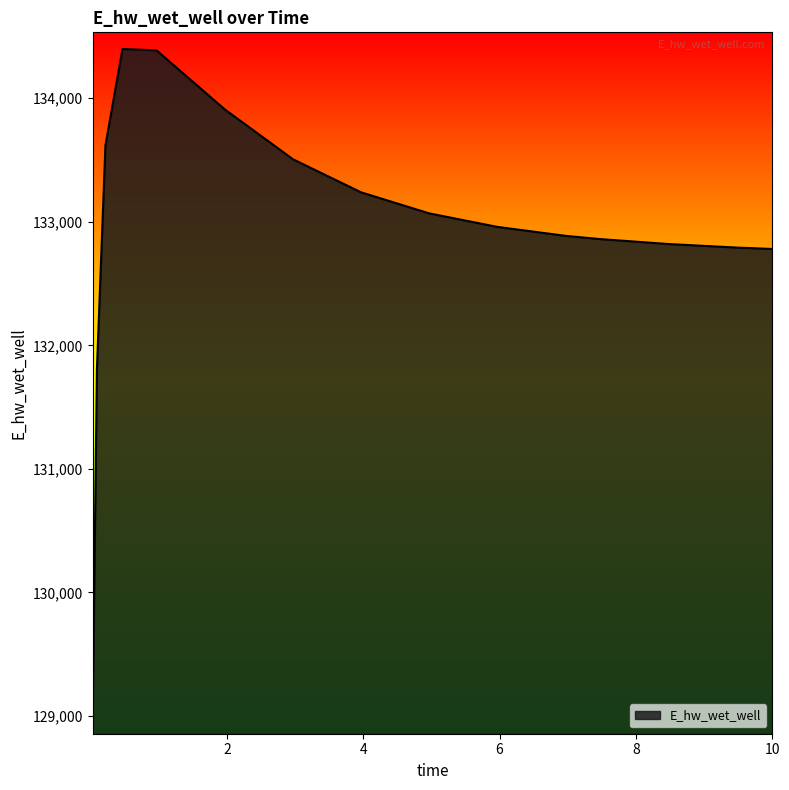

What is the smallest value displayed?

128985.2